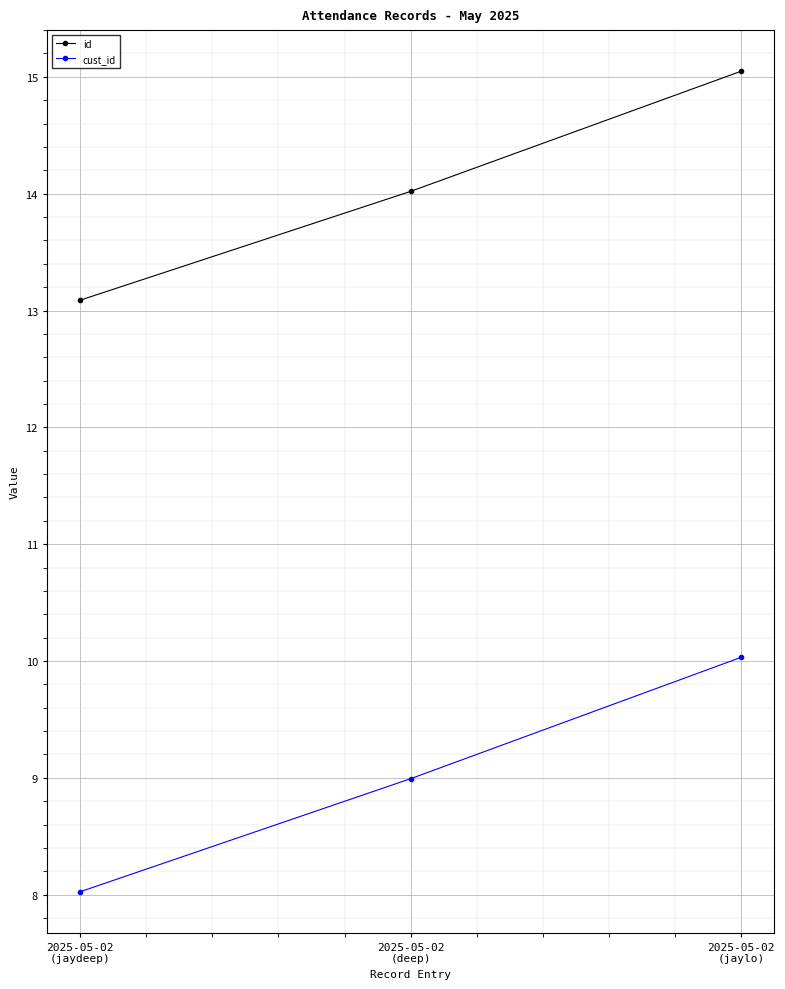

Which series has the largest range (max minus min)?

cust_id